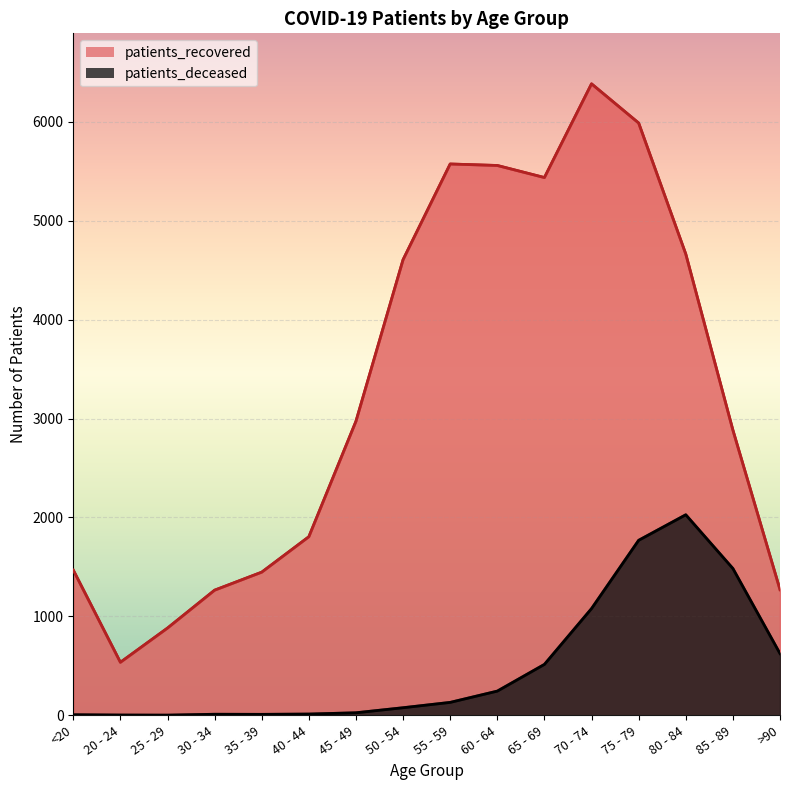

What is the difference between the maximum and minimum values in the patients_deceased series?

2025